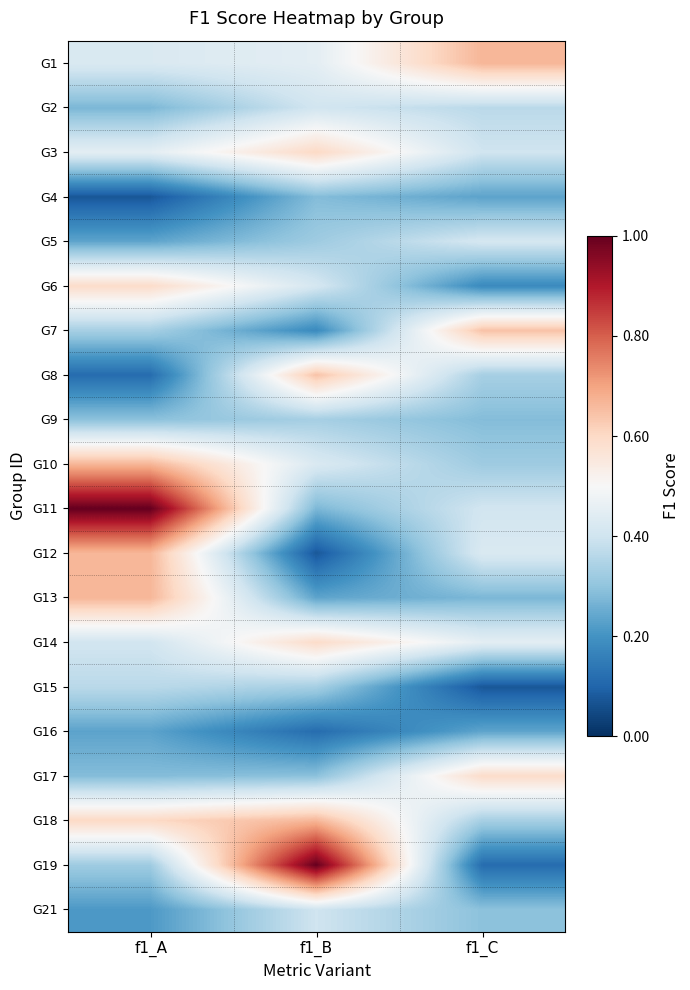

Which label corresponds to the smallest value in the chart?

f1_A